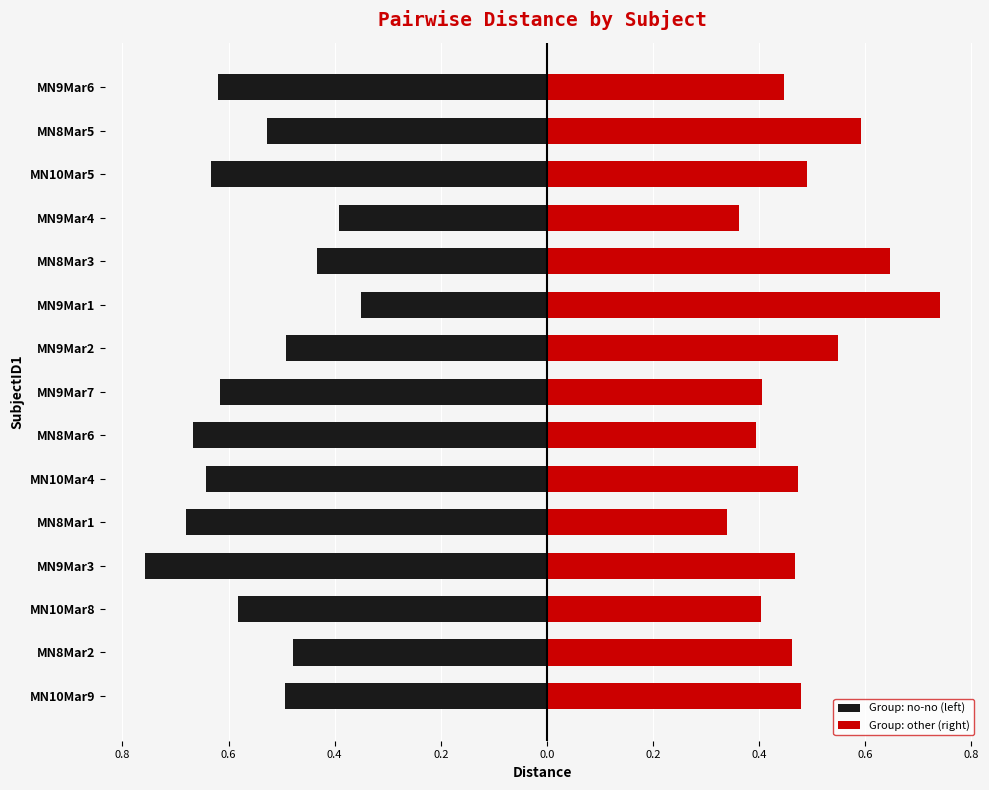

The value of Group: no-no (left) at MN9Mar4 is -0.1. True or false?

False